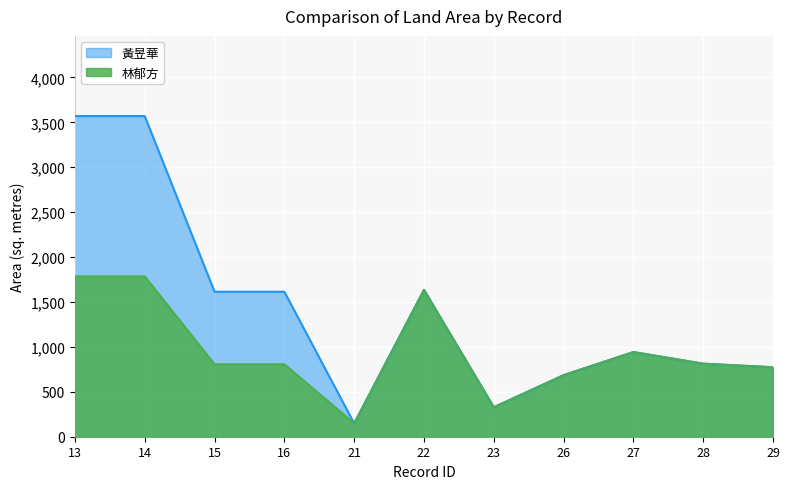

What is the value of the 6th point from the left?

1635.0